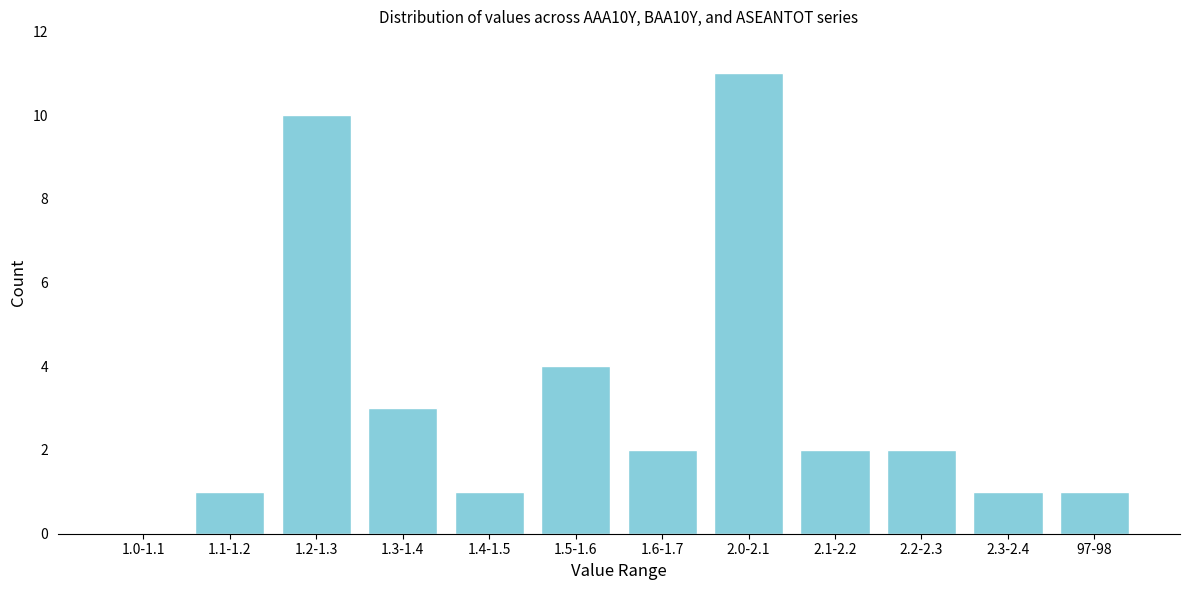

Reading right to left, extract all data points from this chart.

97-98=1	2.3-2.4=1	2.2-2.3=2	2.1-2.2=2	2.0-2.1=11	1.6-1.7=2	1.5-1.6=4	1.4-1.5=1	1.3-1.4=3	1.2-1.3=10	1.1-1.2=1	1.0-1.1=0